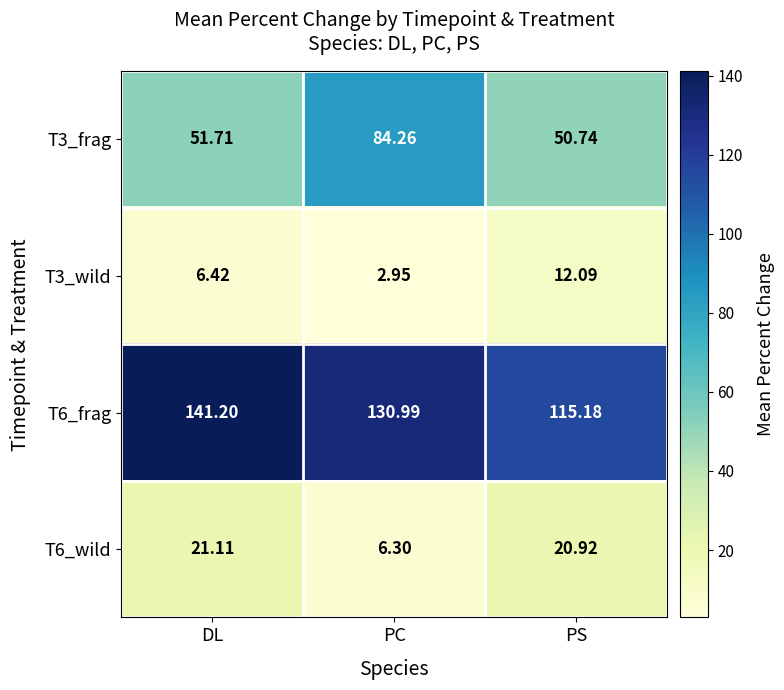

At which category does the chart reach its minimum across all series?

PC